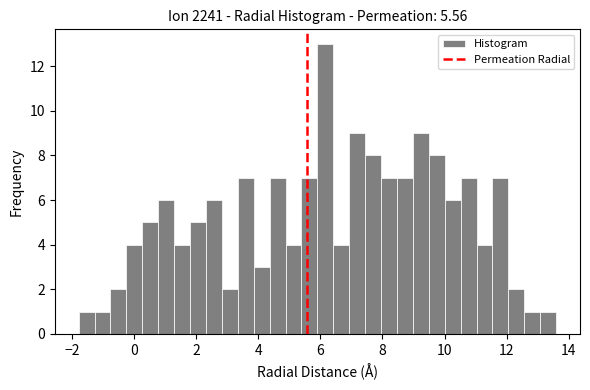

Around what value on the x-axis is the tallest bar? Give the approximate position of its centre, as read against the axis.

6.2